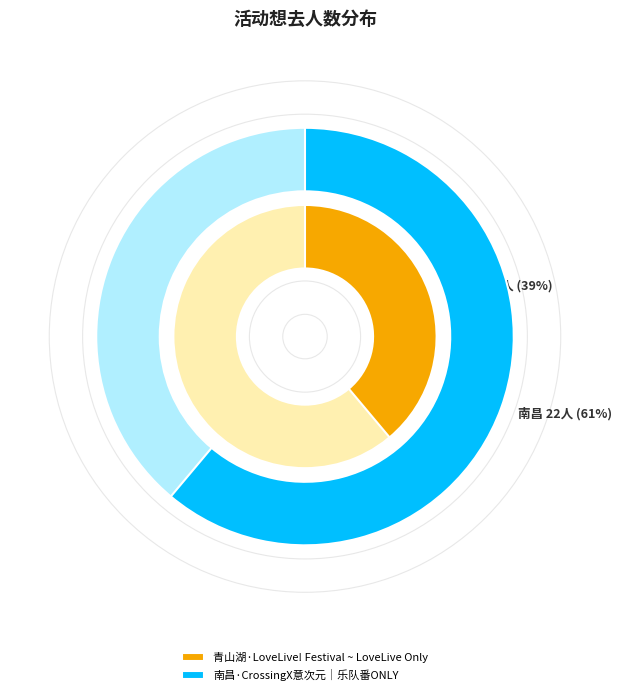

What portion of the pie excludes 青山湖·LoveLive! Festival ~ LoveLive Only?

61.1%